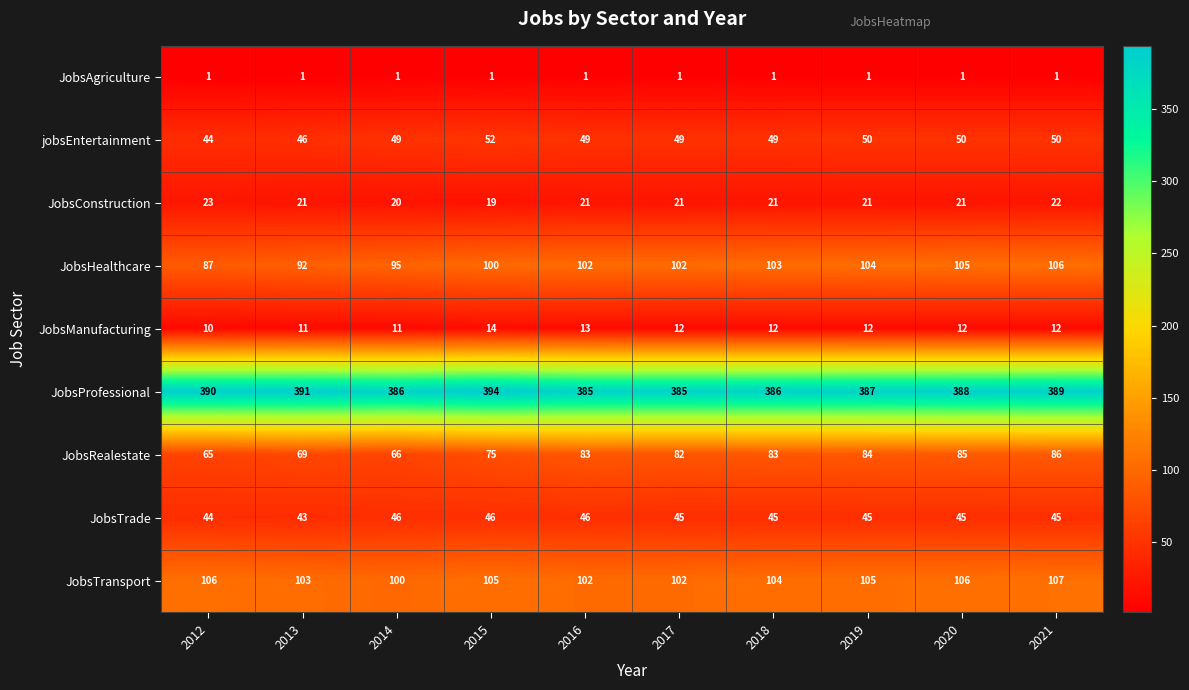

Which series has the largest total across all categories?

JobsProfessional